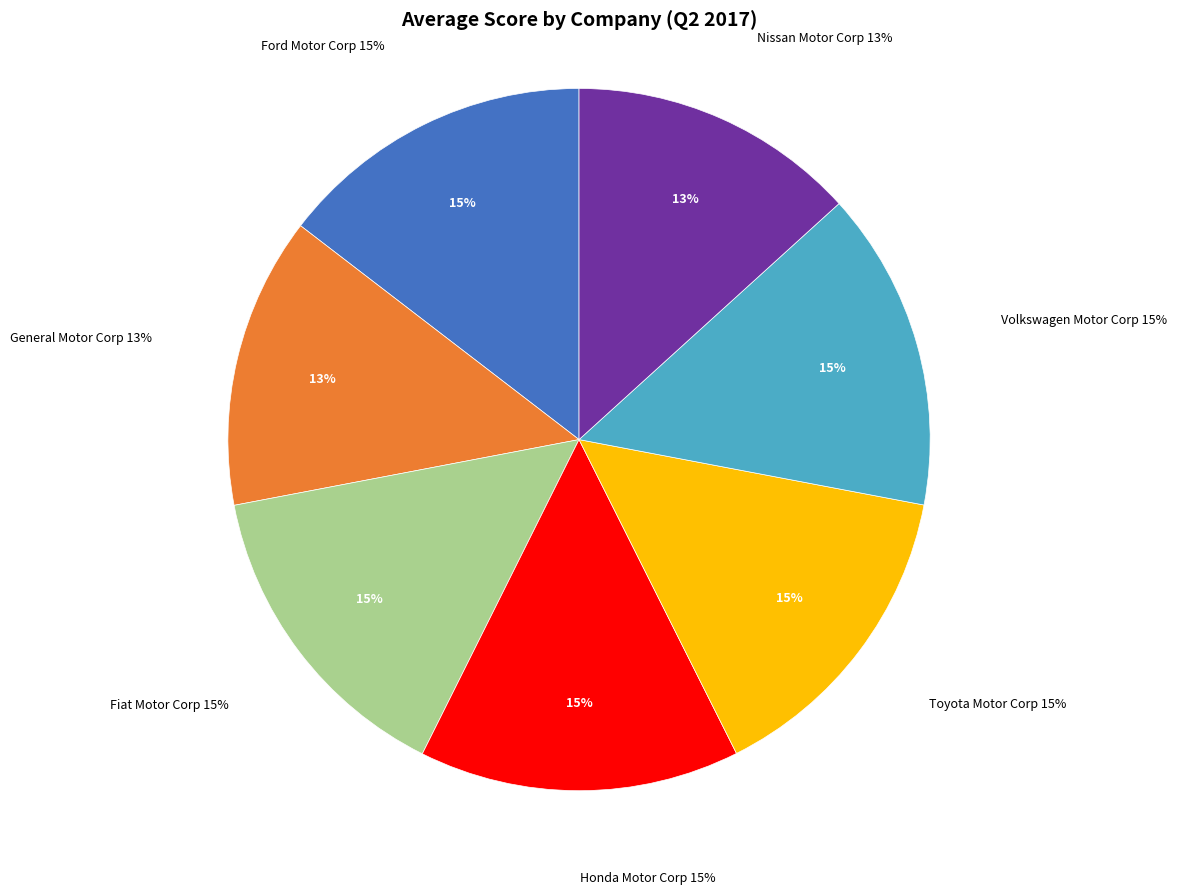

To the nearest percent, what is the average slice percentage?

14%